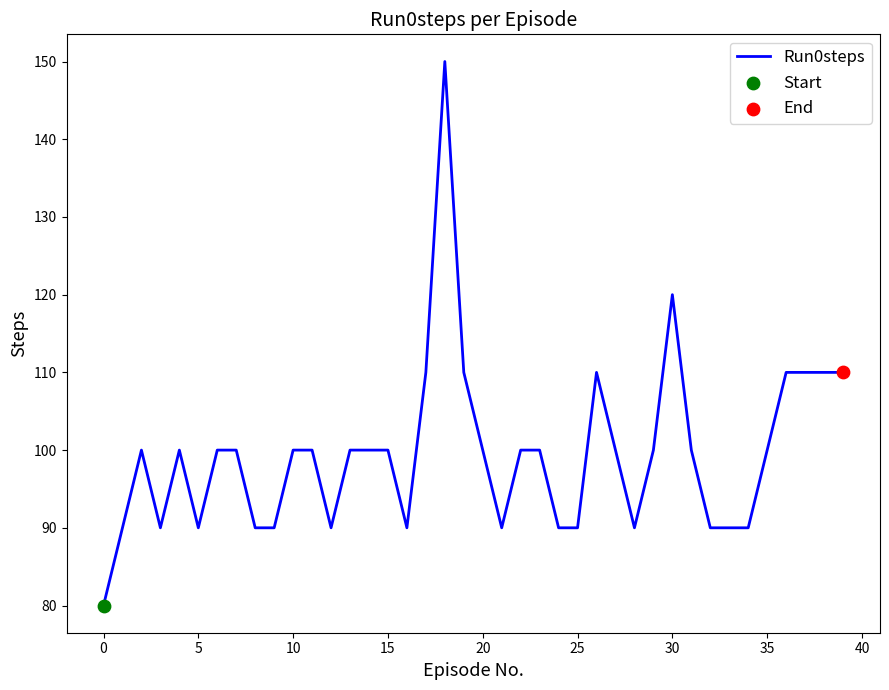

What is the minimum value shown in the chart?

80